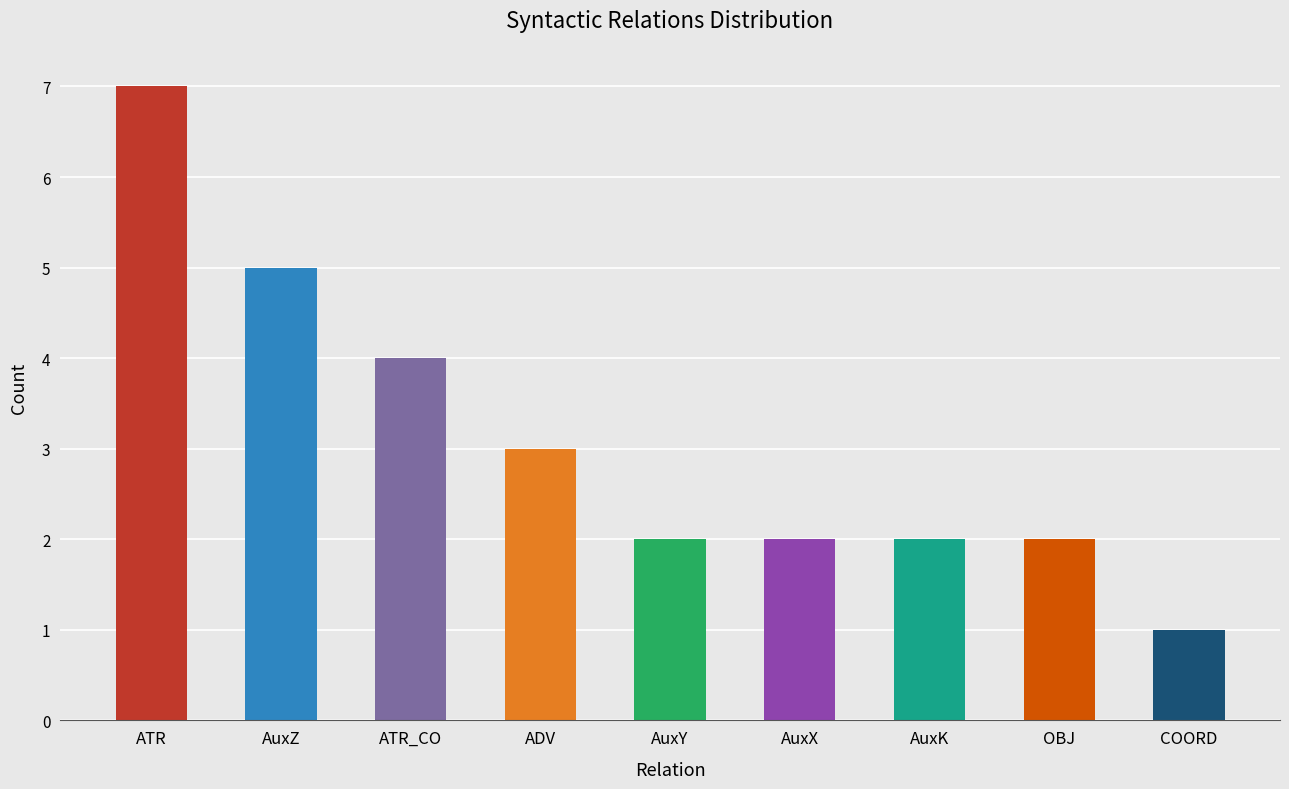

What is the smallest value displayed?

1